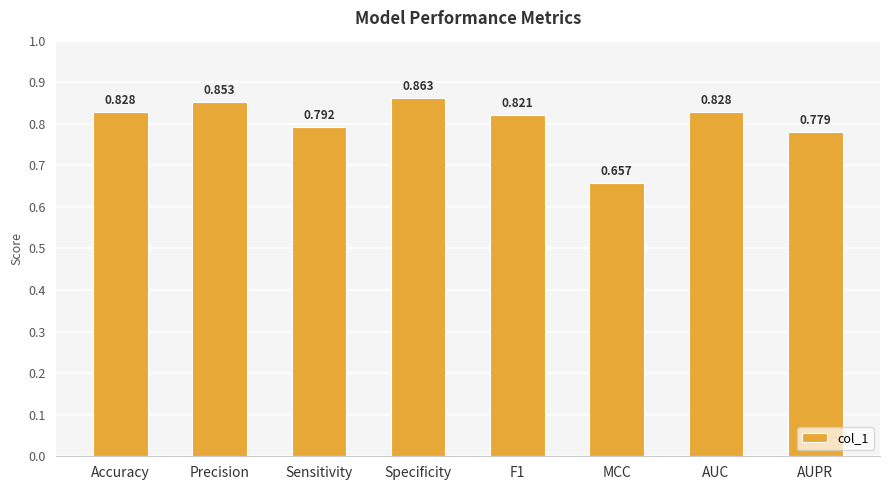

At which category does the chart reach its peak across all series?

Specificity